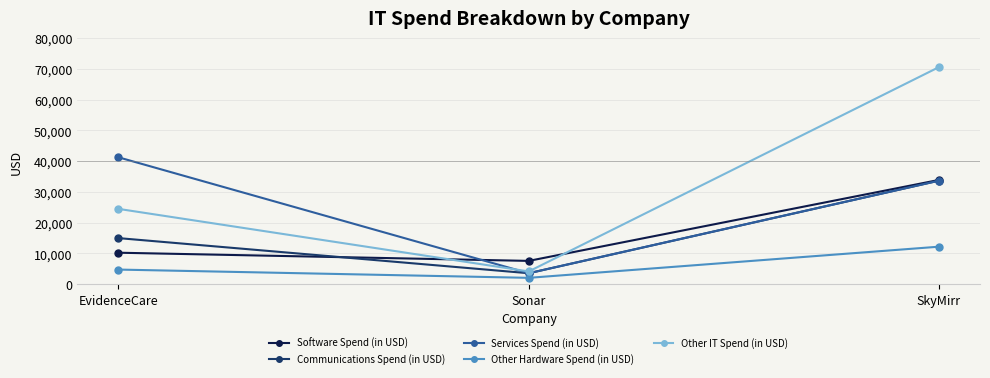

True or false: Other Hardware Spend (in USD) has a value of 2219 at EvidenceCare.

False